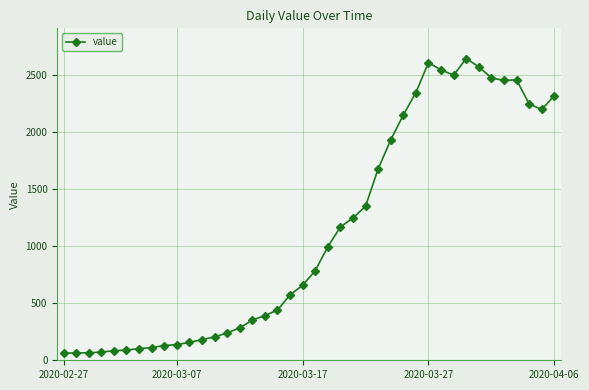

What is the difference between the second highest and second lowest values?

2538